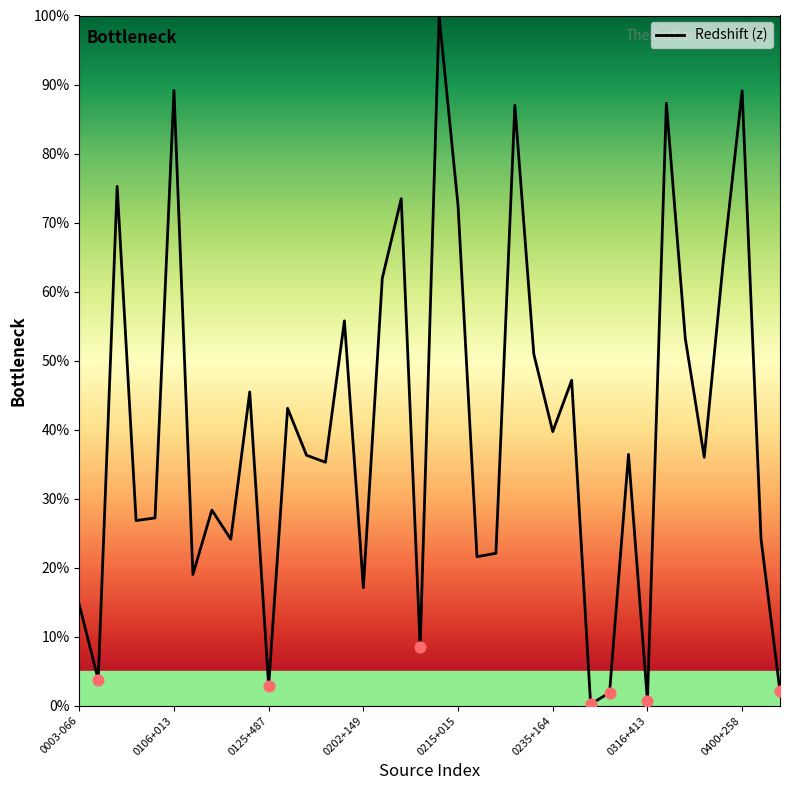

What is the difference between the maximum and minimum values?

99.8